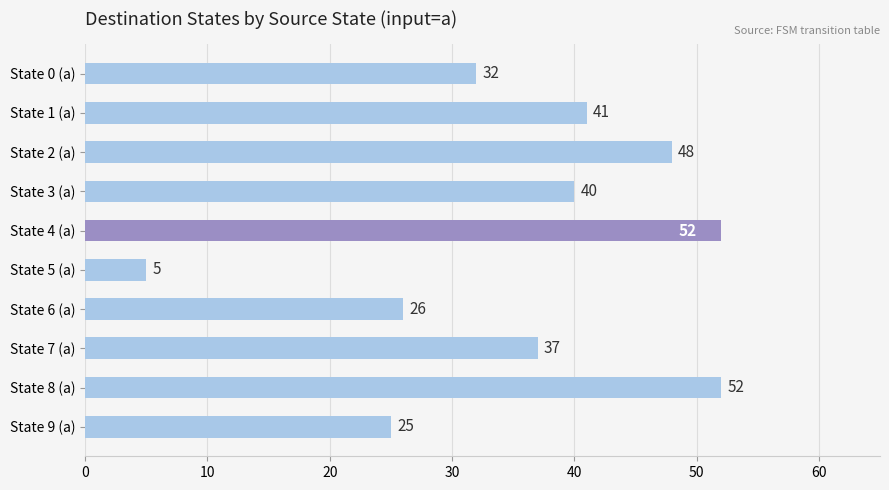

Approximately how many times larger is the value at State 4 (a) compared to State 9 (a)?

2.1